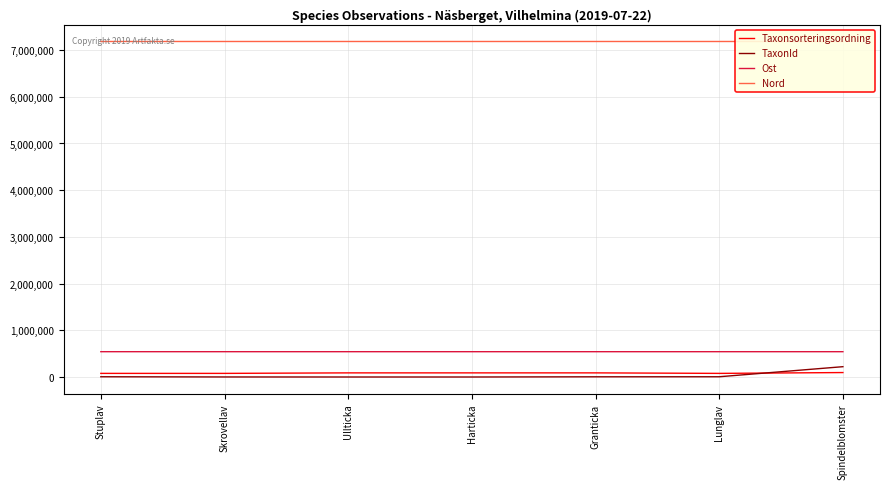

List the series in order of their peak value, highest first.

Nord, Ost, TaxonId, Taxonsorteringsordning